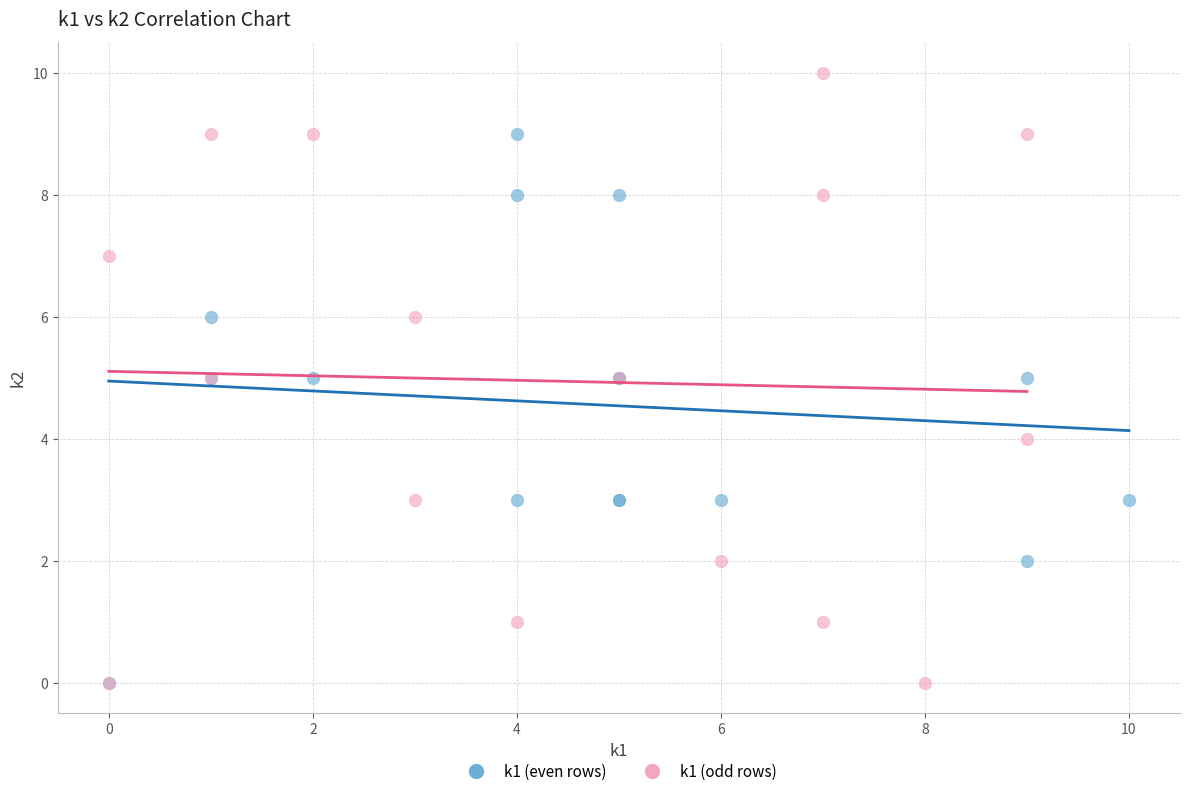

Which series has the widest spread of Y values?

k1 (odd rows)